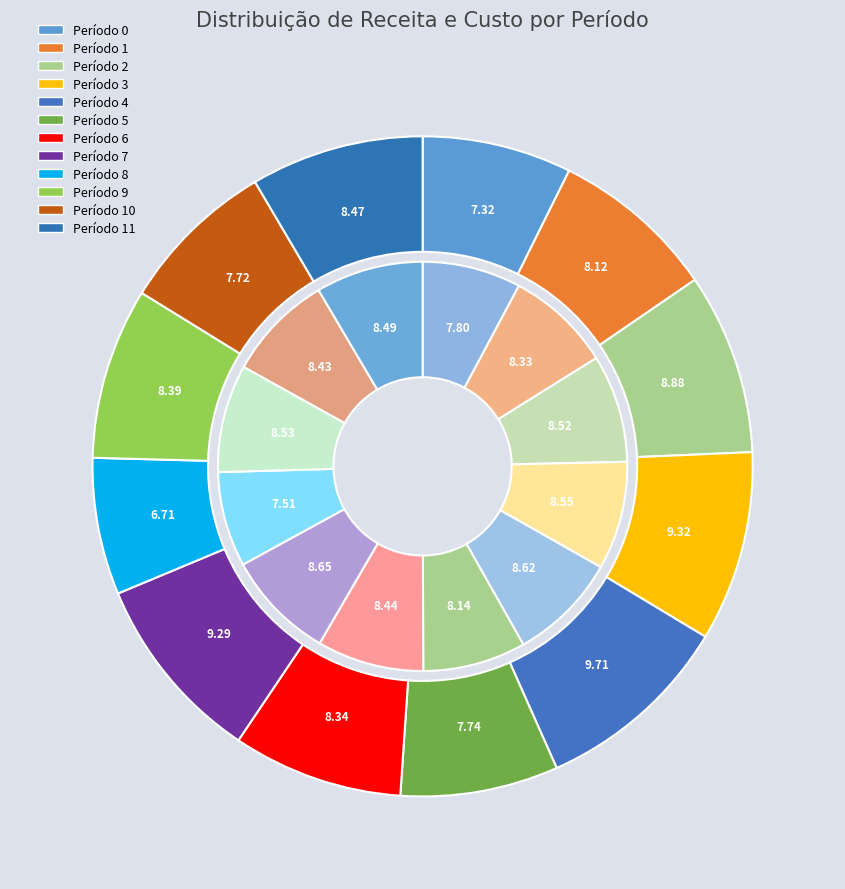

How many segments does this pie chart have?

12